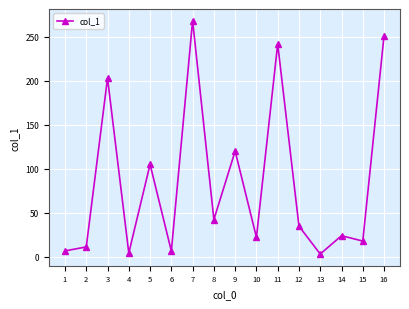

Is it true that the value at 12 is 49.1?

False